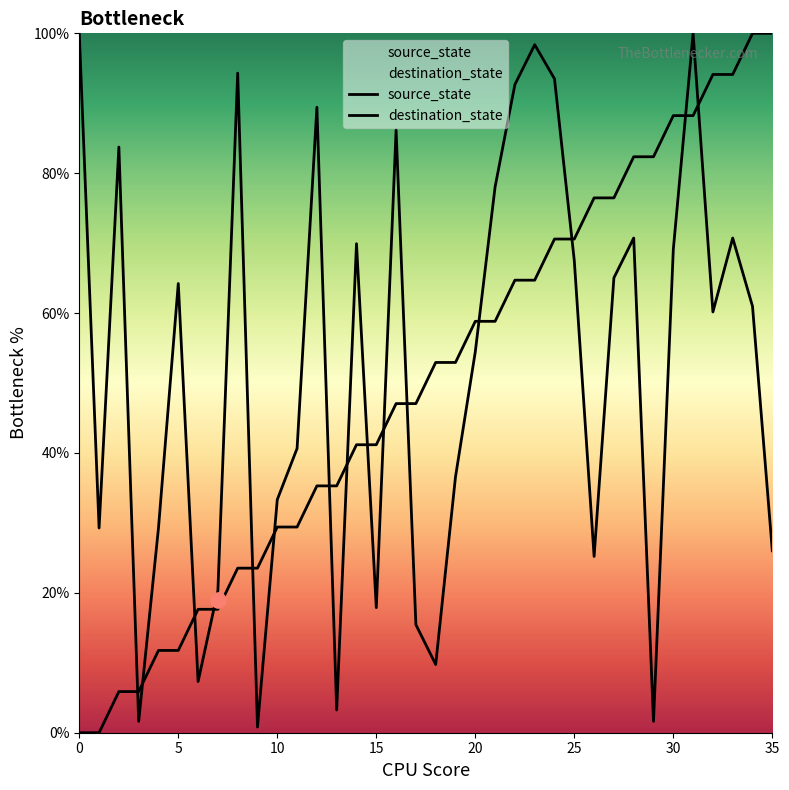

At which category is the sum across all series the highest?

31